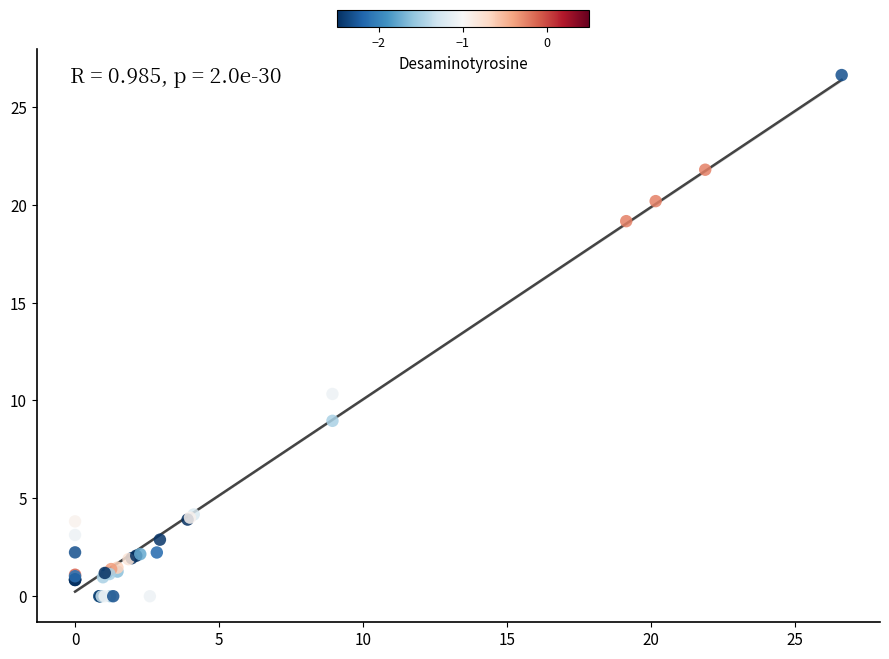

What Y value in the scatter plot is closest to 13?

10.3